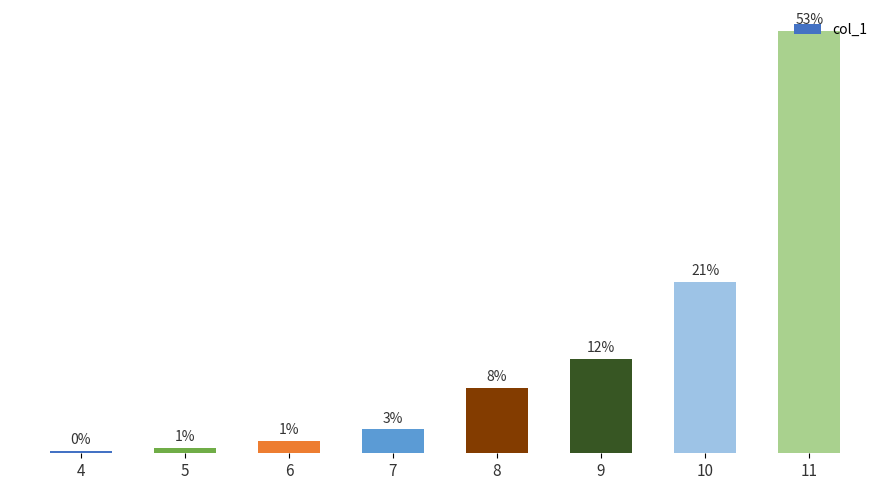

Approximately how many times larger is the value at 11 compared to 7?

17.7